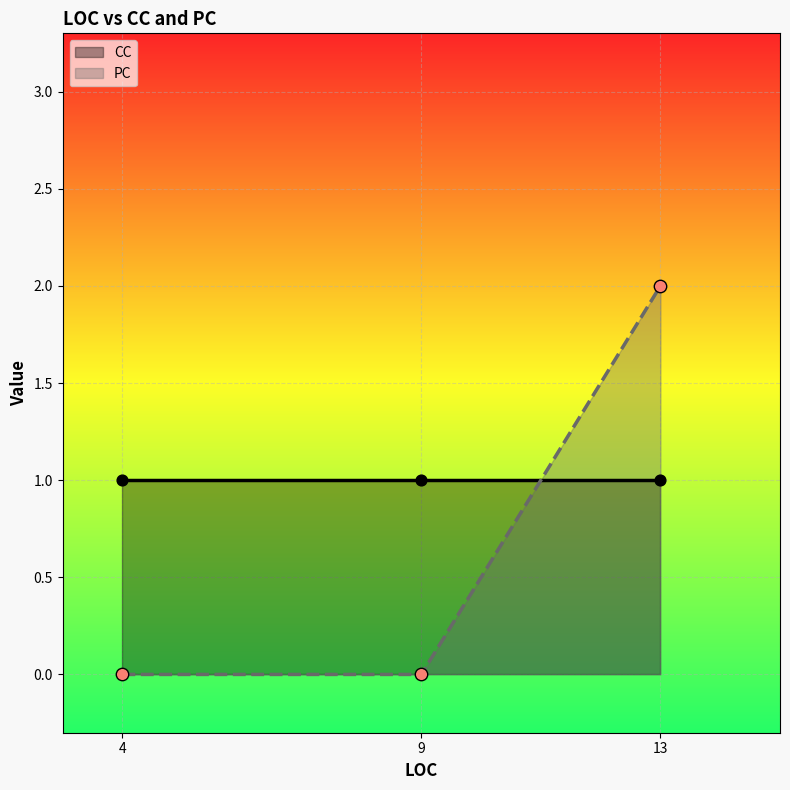

Between 13 and 4, which is larger?

13